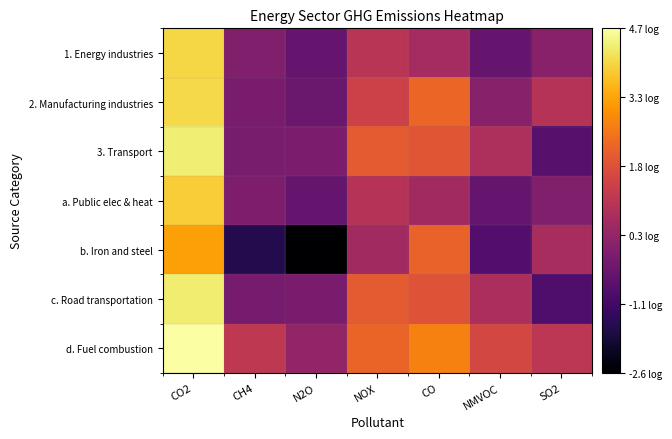

Which series changed the most between CH4 and NMVOC?

3. Transport